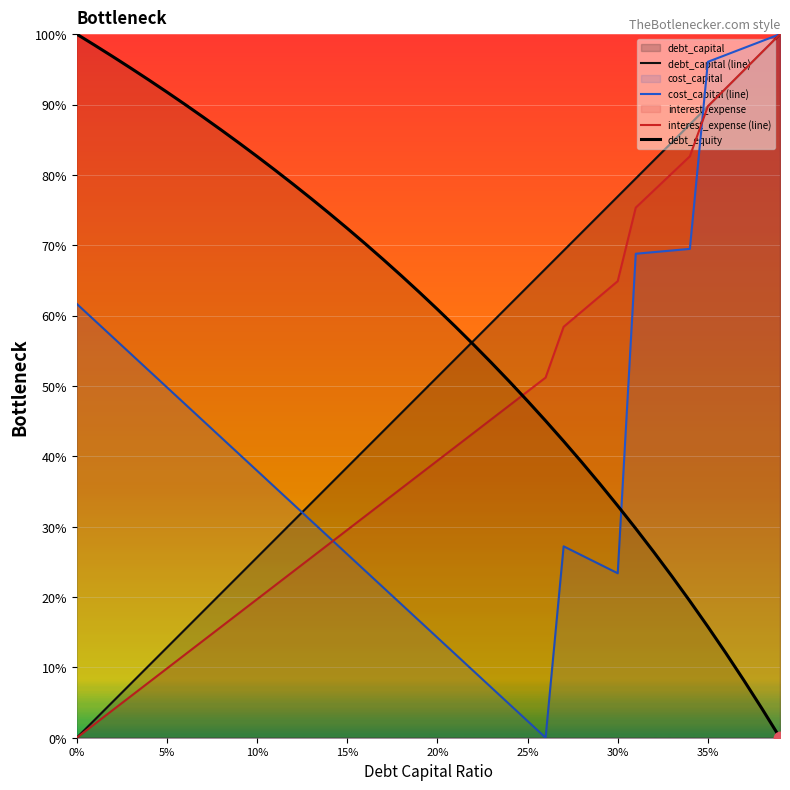

How many times do cost_capital (line) and debt_equity cross each other?

1